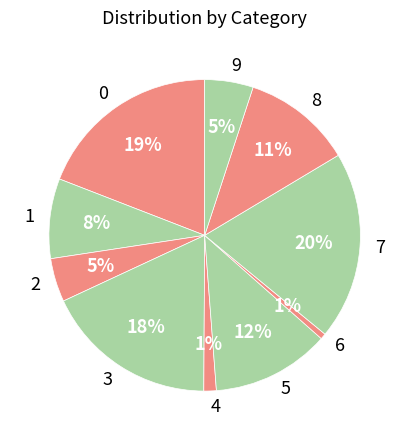

Is it true that 8 is 11% of the pie?

True